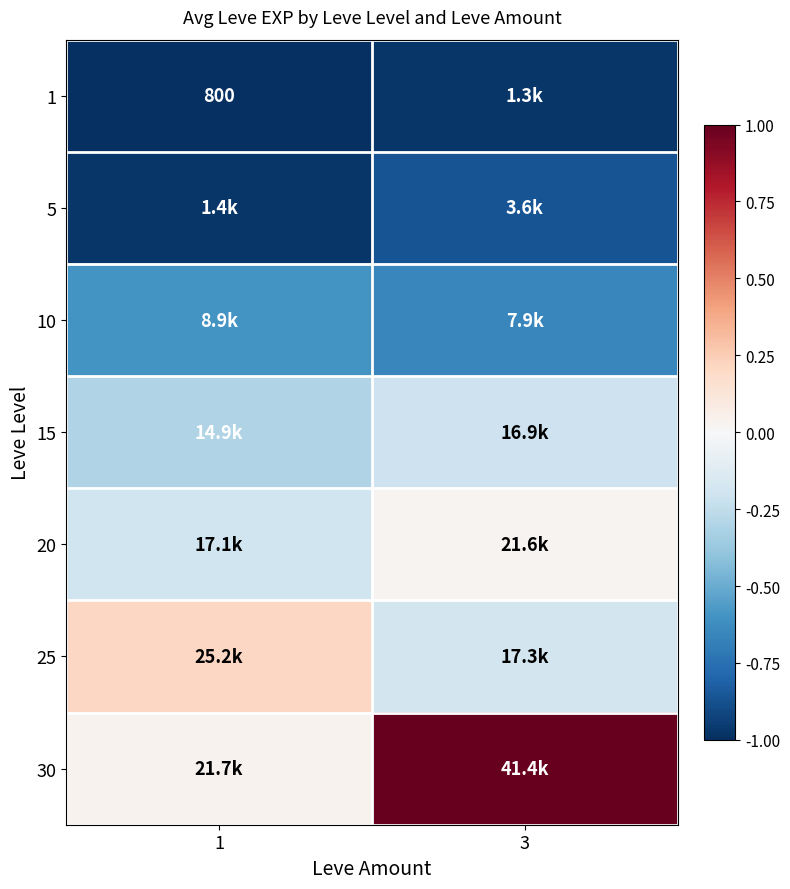

Which series has the largest total across all categories?

30